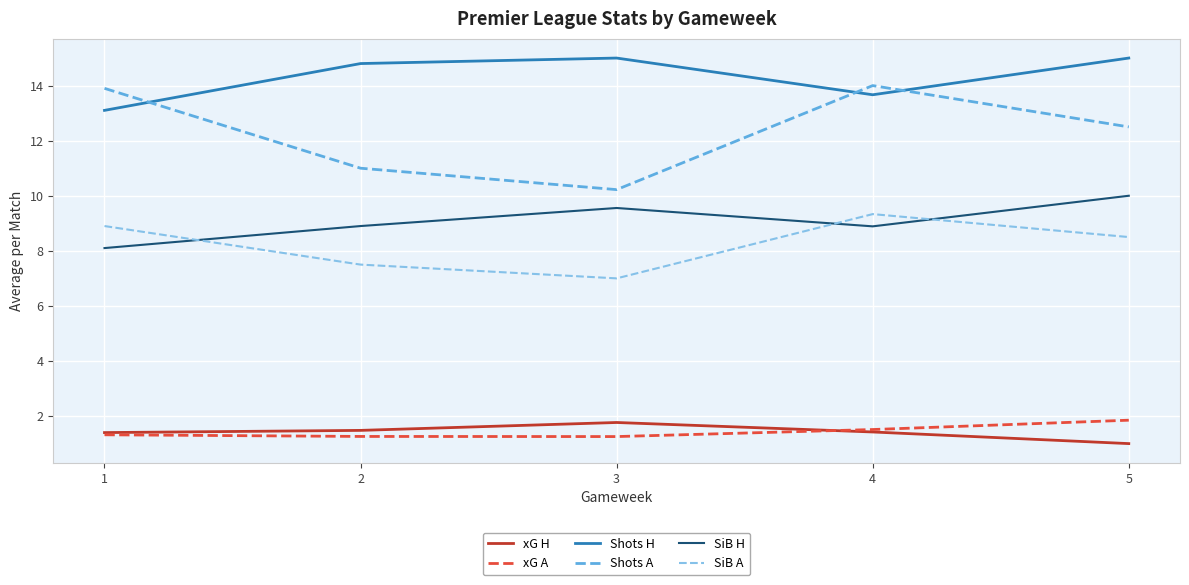

What value does the Shots H series have at 3?

15.0